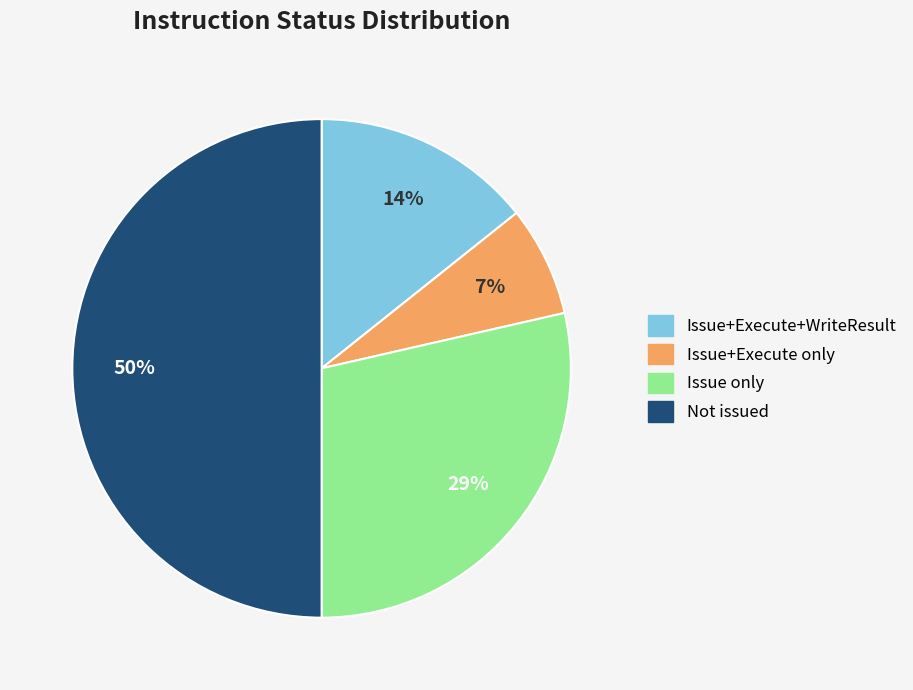

Does Issue+Execute+WriteResult represent more than half of the total?

No